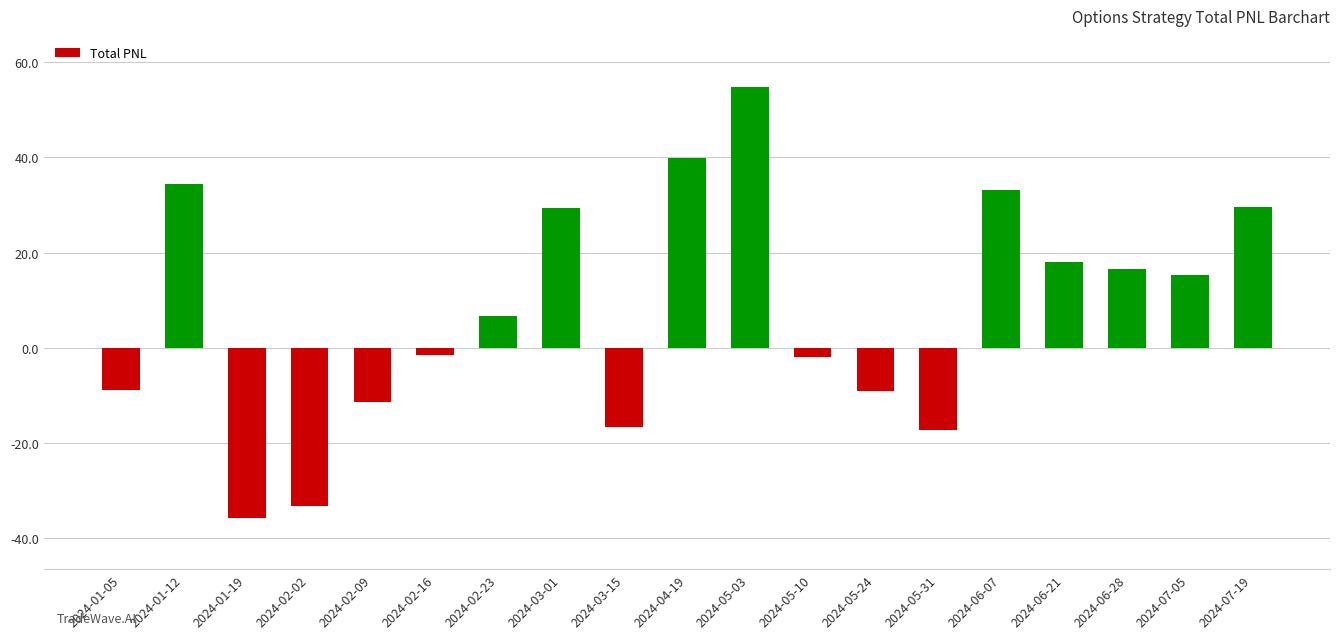

What is the sum of all values?

142.6